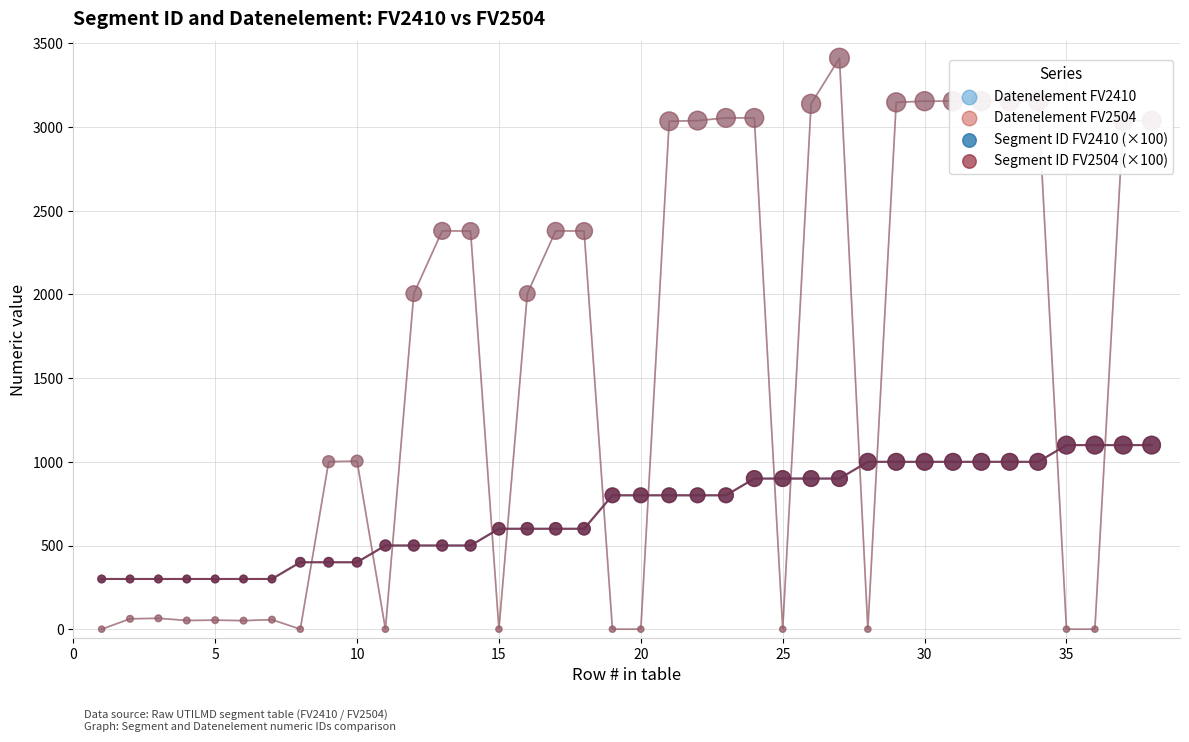

Which series contains the lowest Y value?

Datenelement FV2410